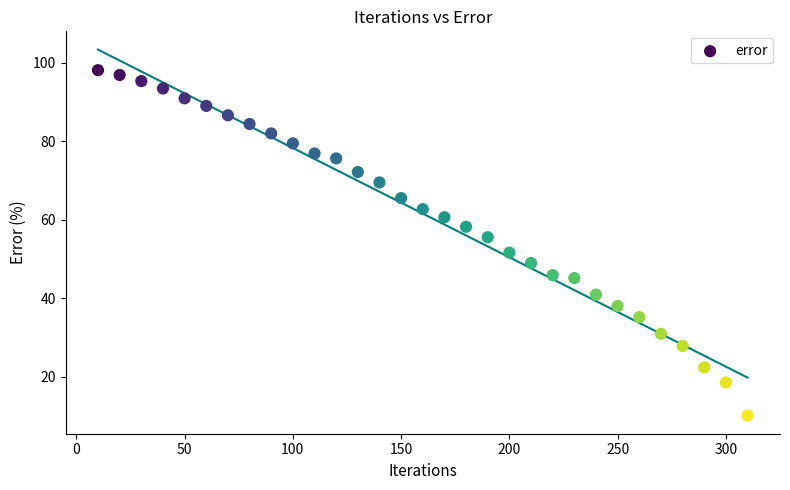

What is the range of X values (max minus min)?

300.0